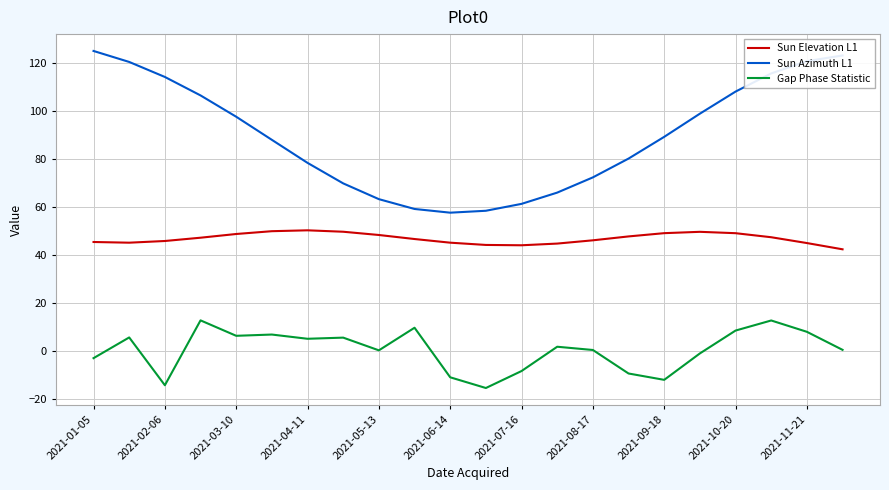

True or false: Sun Azimuth L1 has more than 1 interior local peaks.

False